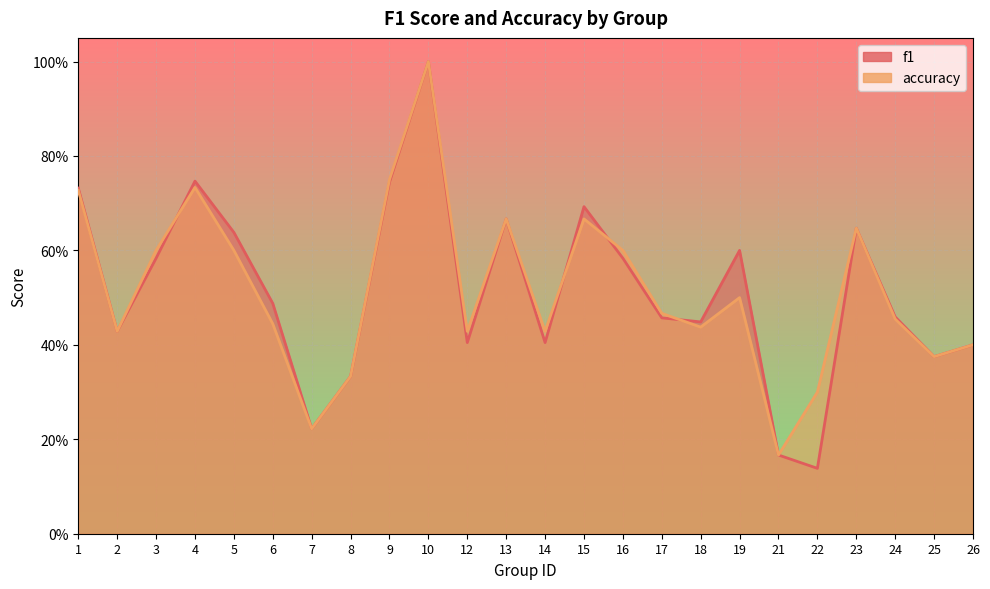

What is the sum of the f1 values at 8 and 6?

0.8